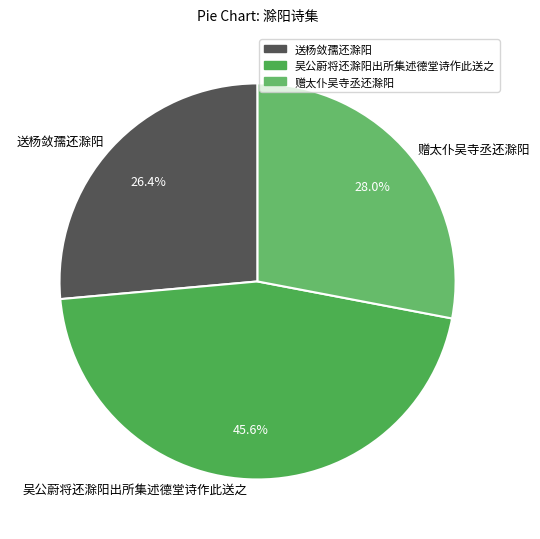

How many segments does this pie chart have?

3